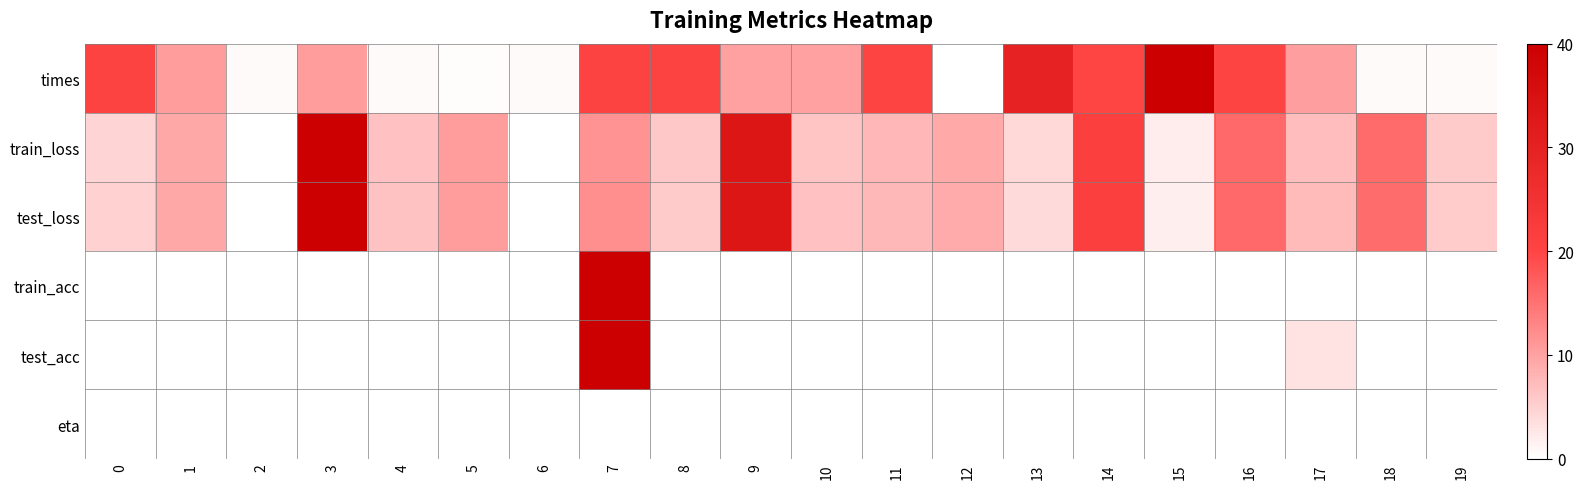

Which has a higher value, 19 or 16?

16